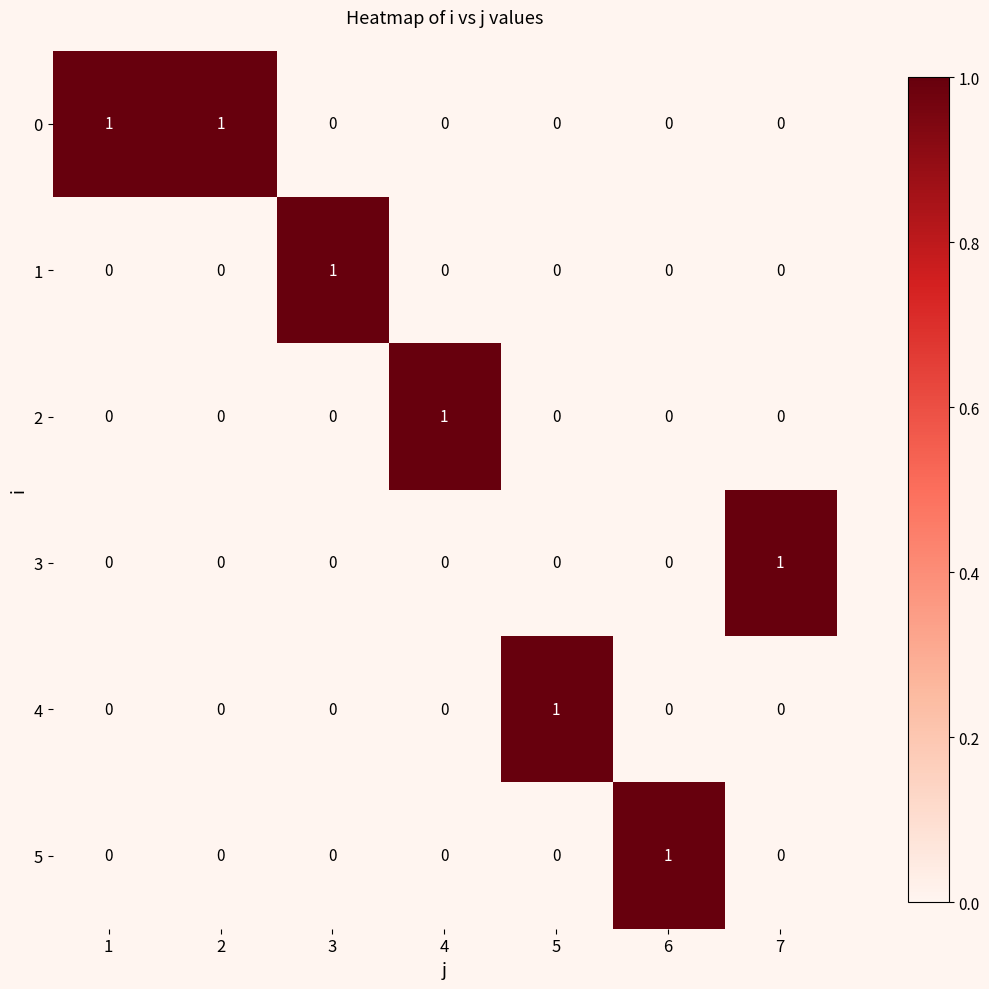

What is the difference between the highest and lowest values at 2?

1